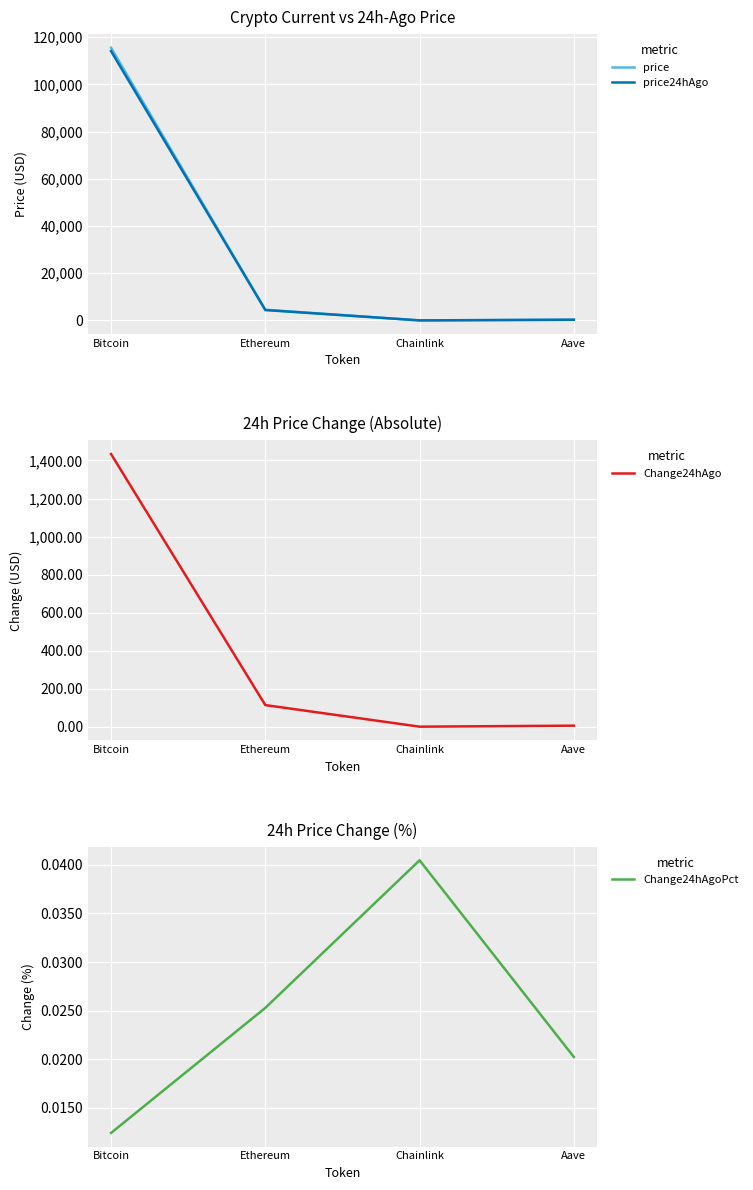

True or false: price24hAgo and price intersect in this chart.

False